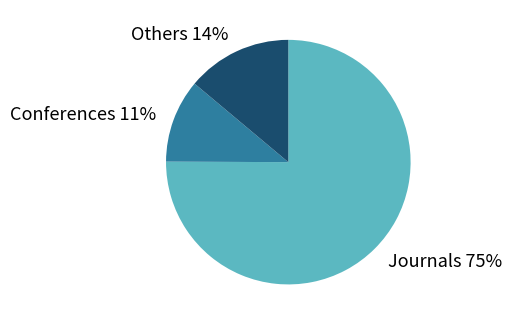

What percentage is the Journals slice, to the nearest percent?

75%